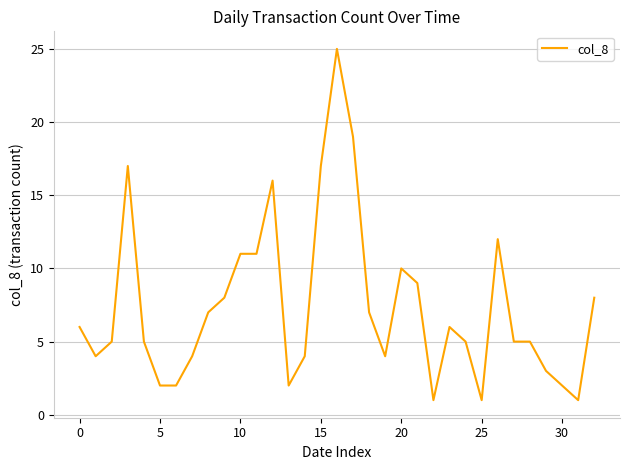

Reading left to right, extract all data points from this chart.

6	4	5	17	5	2	2	4	7	8	11	11	16	2	4	17	25	19	7	4	10	9	1	6	5	1	12	5	5	3	2	1	8